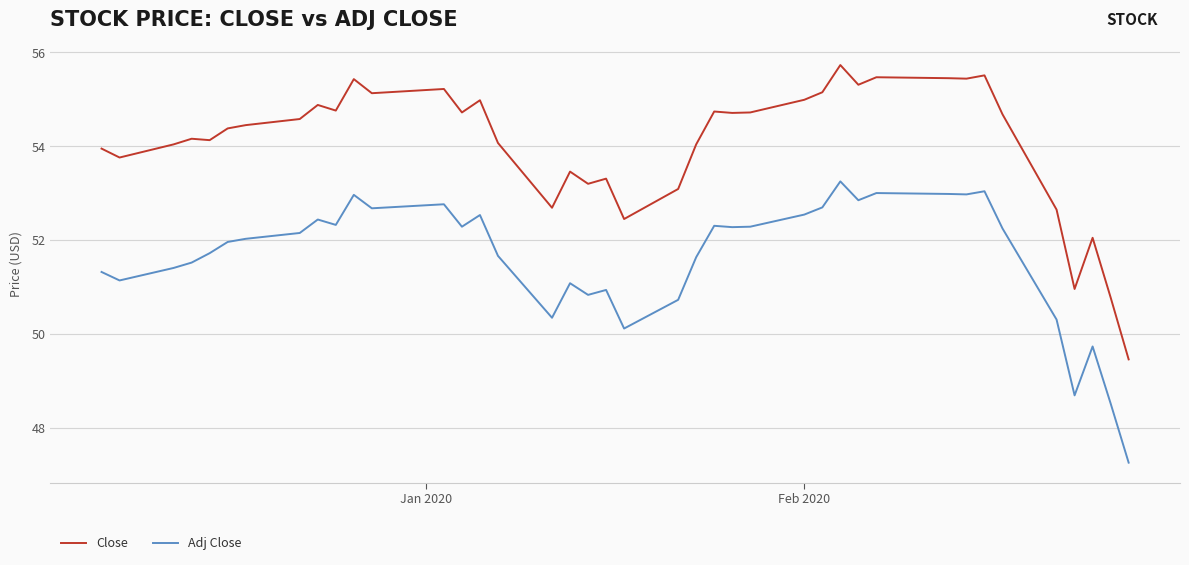

List the series in order of their overall mean, highest first.

Close, Adj Close